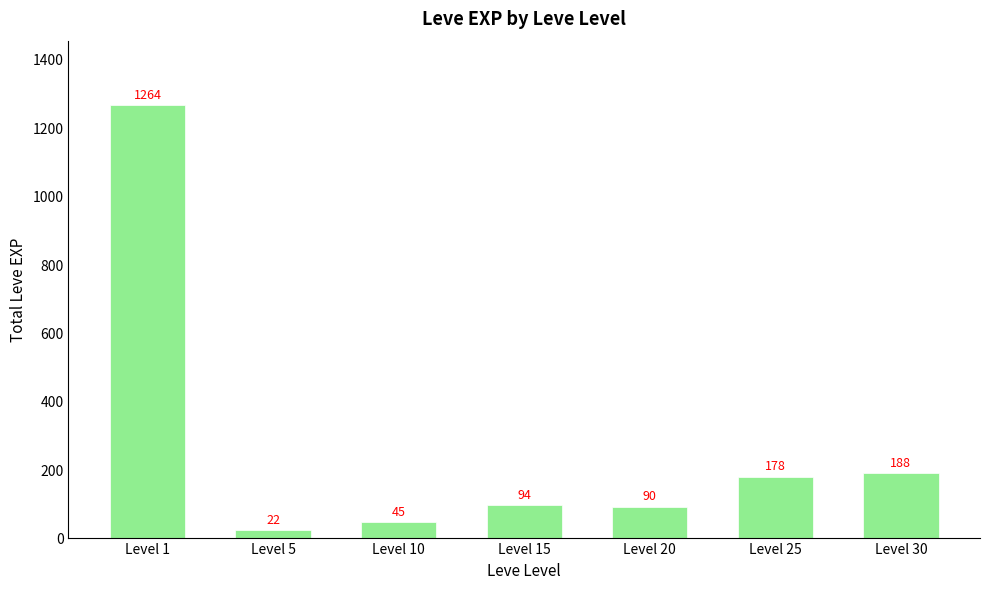

What is the value of the 5th bar from the left?

90